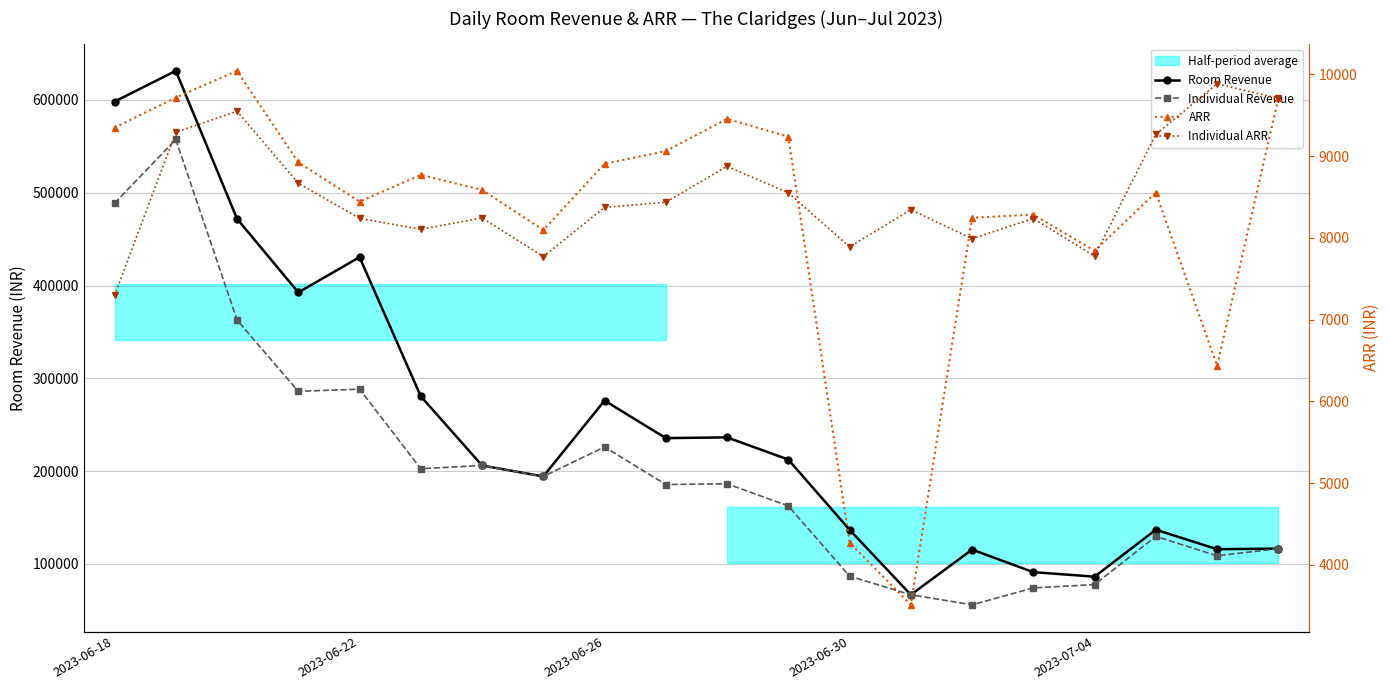

How many distinct data groups are displayed?

4